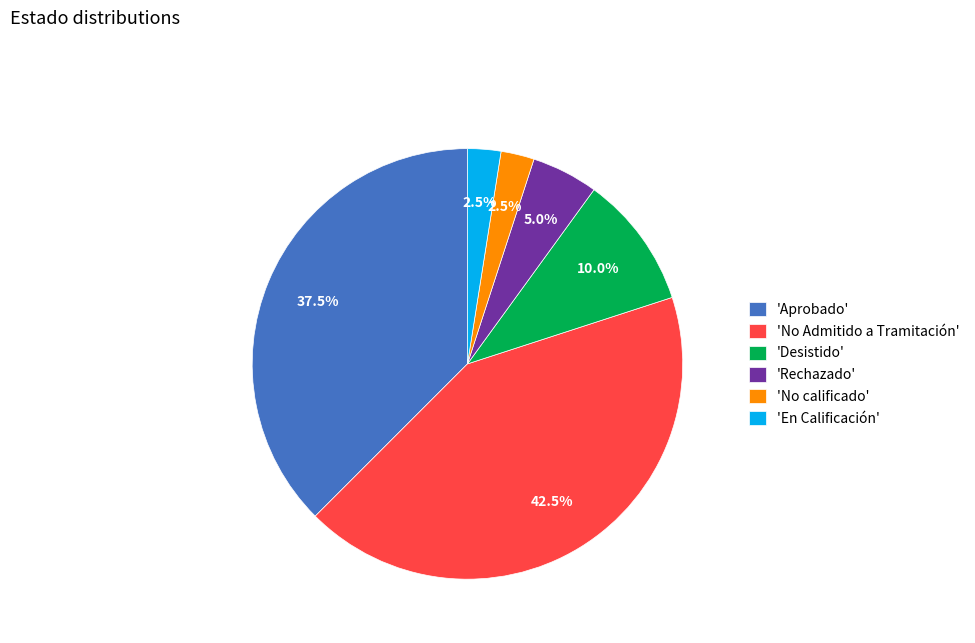

What is the ratio of the value at 'Rechazado' to the value at 'En Calificación'?

2.0